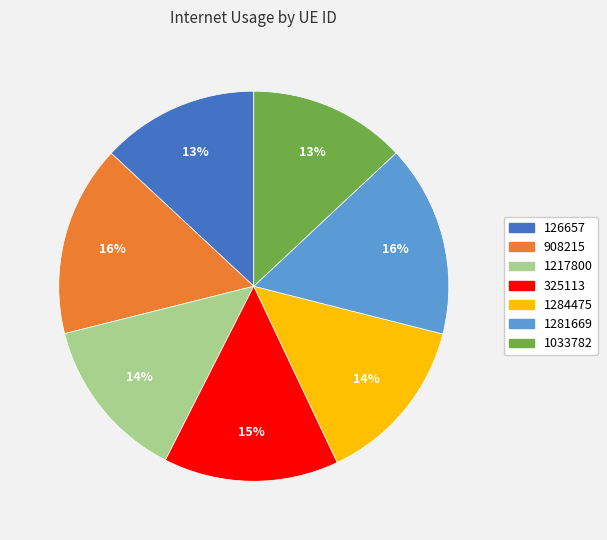

Is it true that 908215 is 16% of the pie?

True